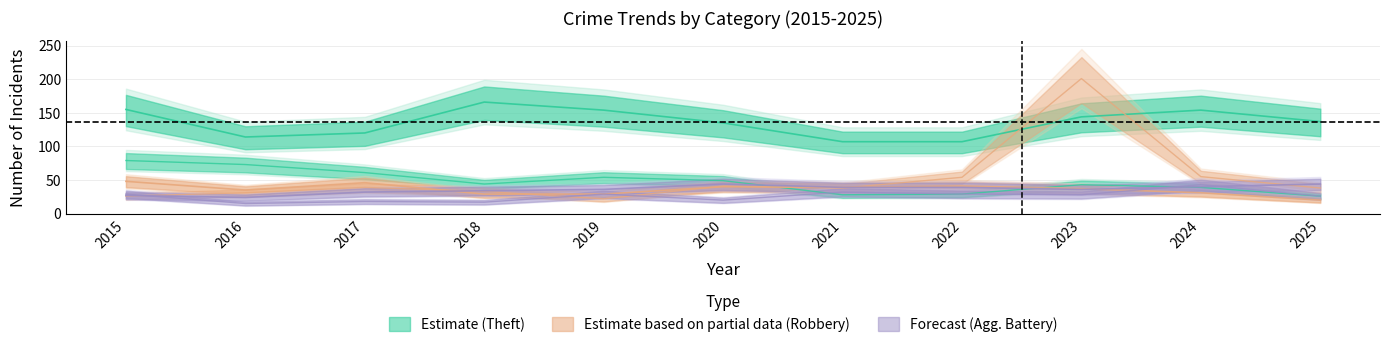

The value of Robbery at 2020 is 40. True or false?

True